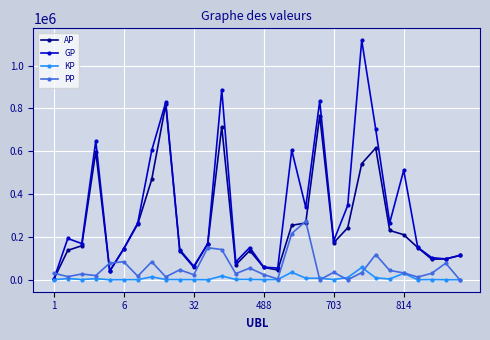

Which series has the largest range (max minus min)?

GP